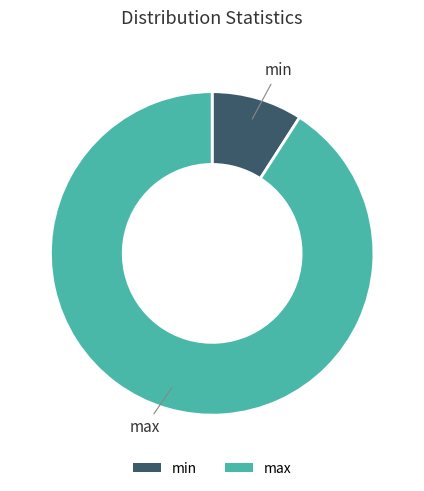

Which category has the biggest portion of the pie?

max